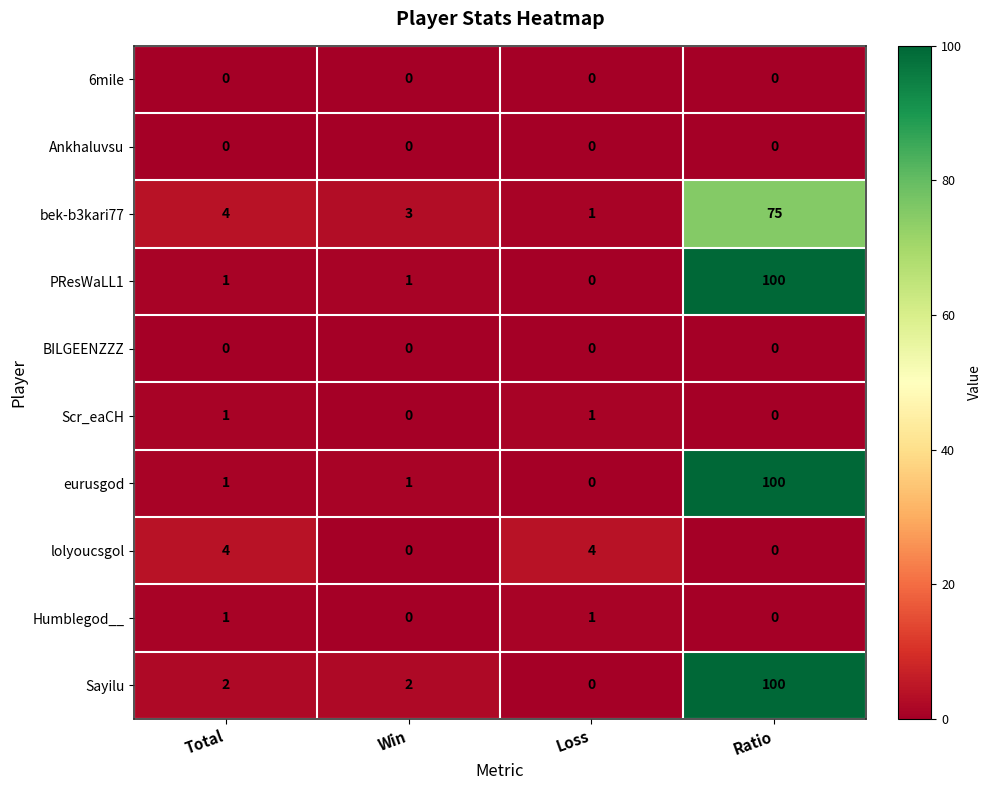

Which label corresponds to the largest value in the chart?

Ratio